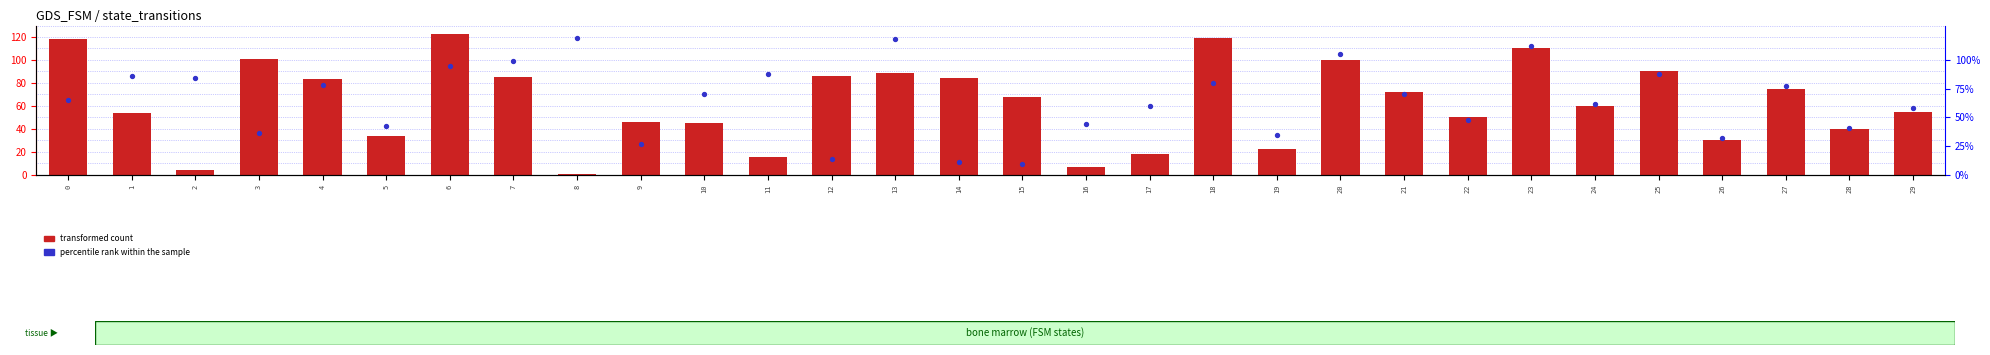

Is the value of percentile rank within the sample at 1 greater than the value of transformed count at 2?

Yes